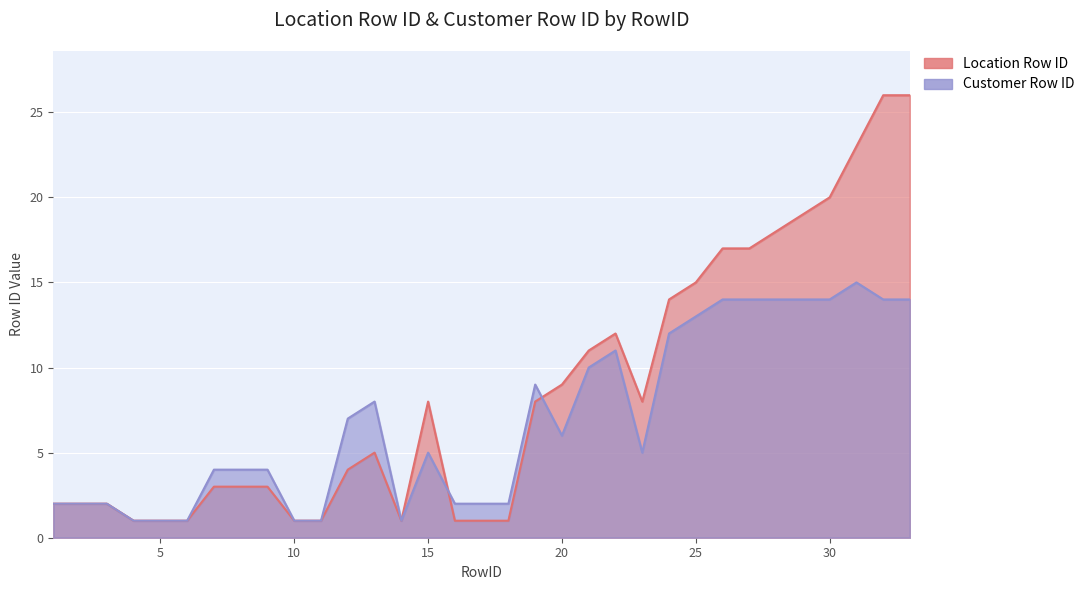

At which label is Location Row ID closest to 13?

22